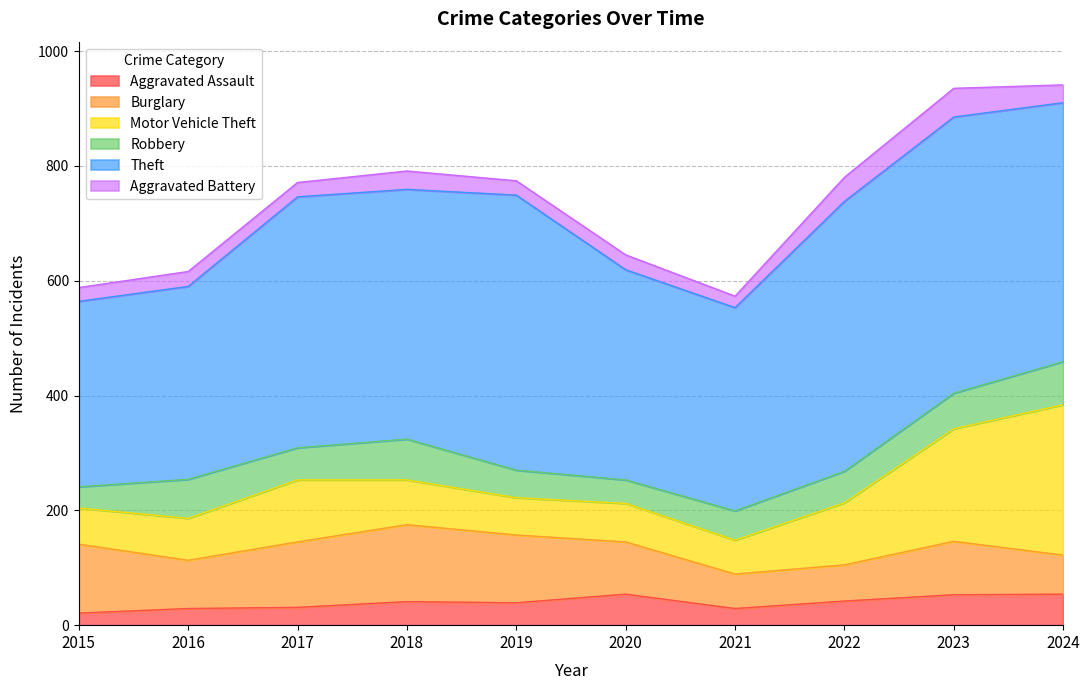

How many categories are shown in the chart?

10